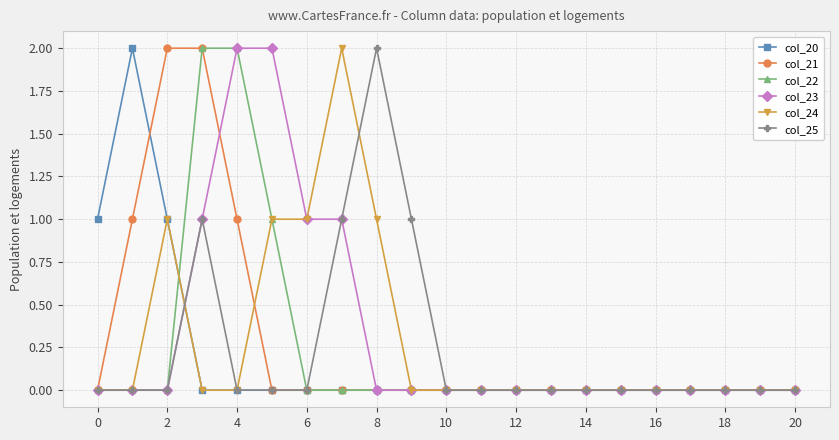

Where is the first local maximum for col_24?

2